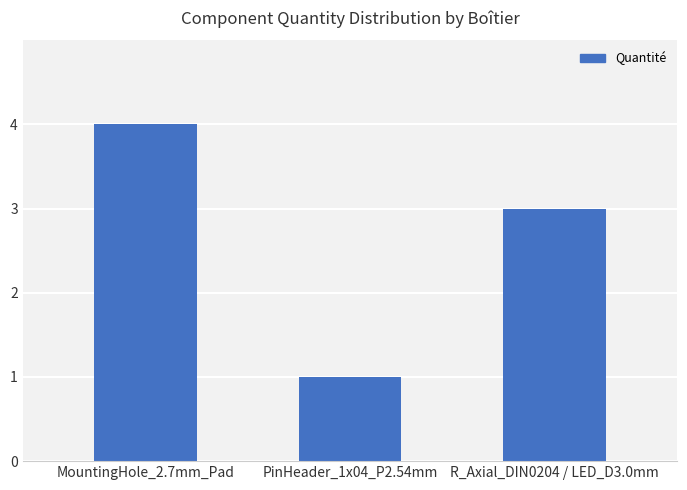

What is the maximum value shown in the chart?

4